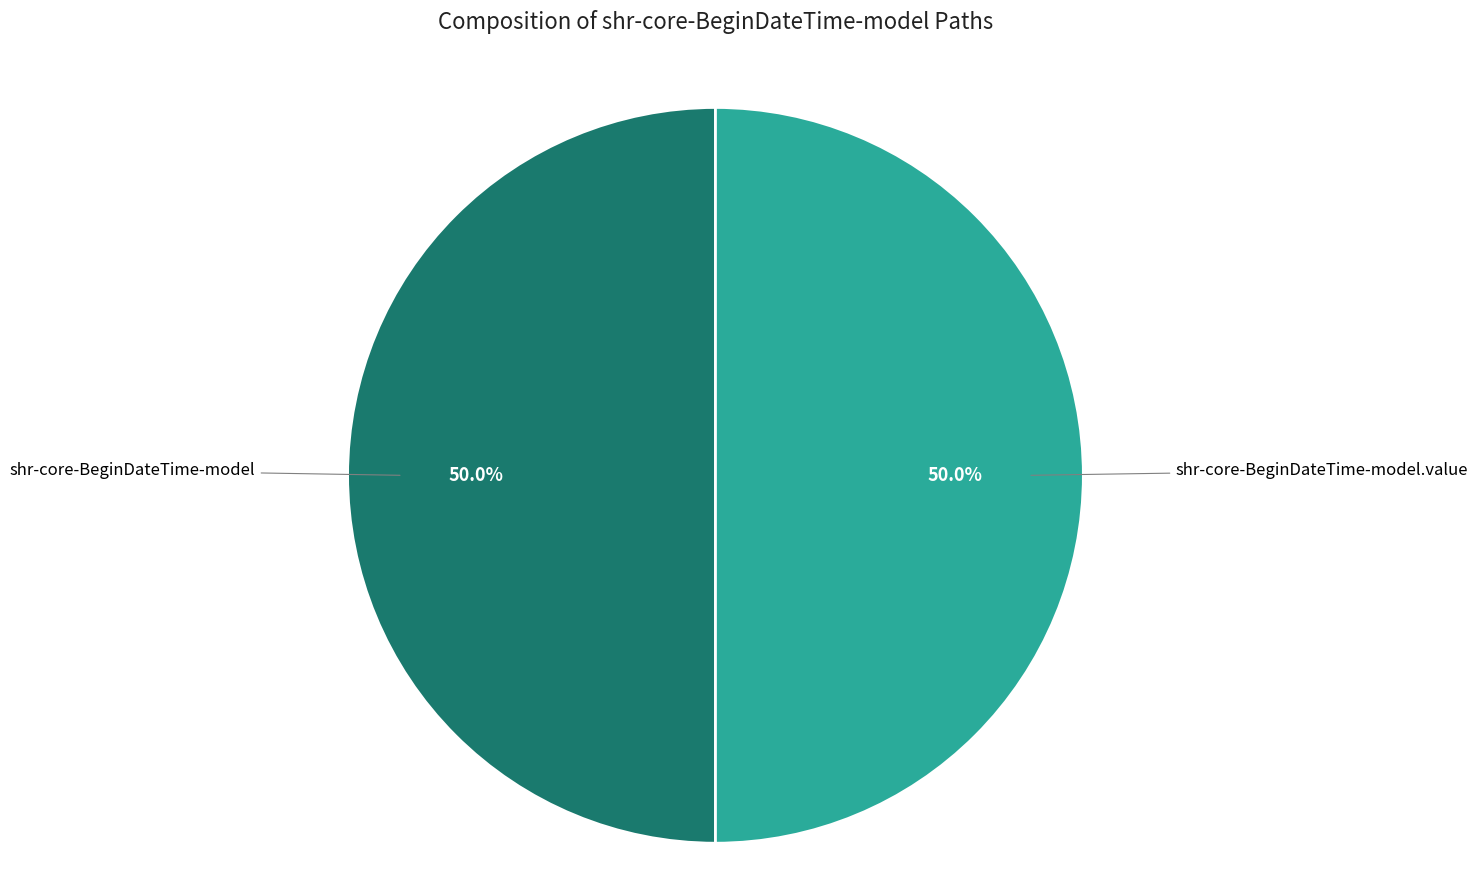

To the nearest percent, what is the difference between the shr-core-BeginDateTime-model and shr-core-BeginDateTime-model.value slice percentages?

0%